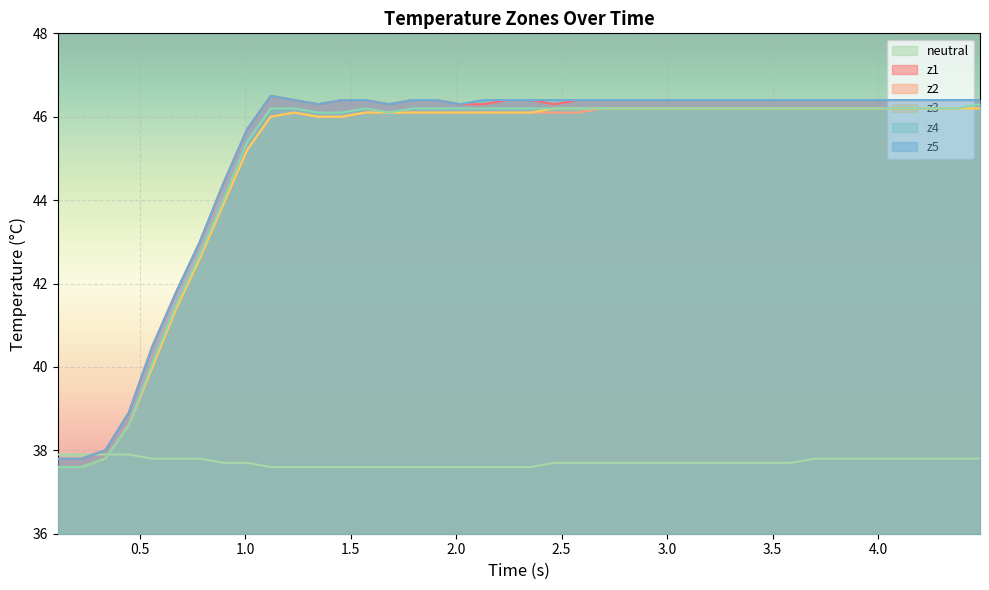

What is the smallest value displayed?

37.6